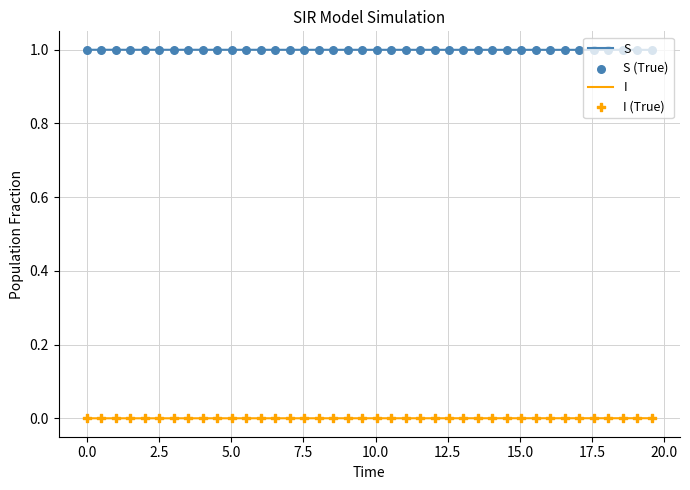

Rank the series by their average value, from highest to lowest.

S, I